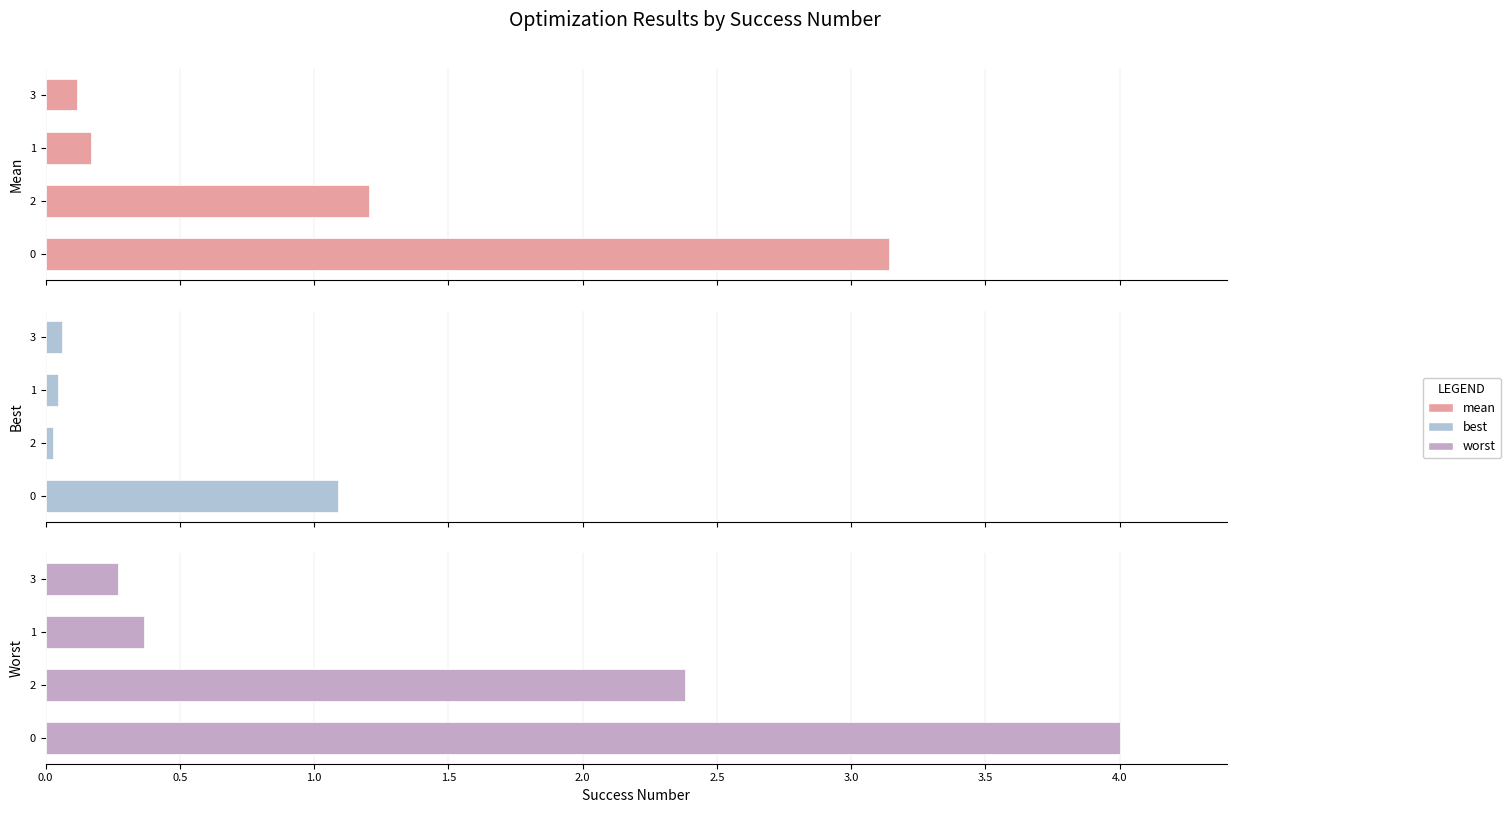

The value of worst at 1.0 is 0.4. True or false?

True